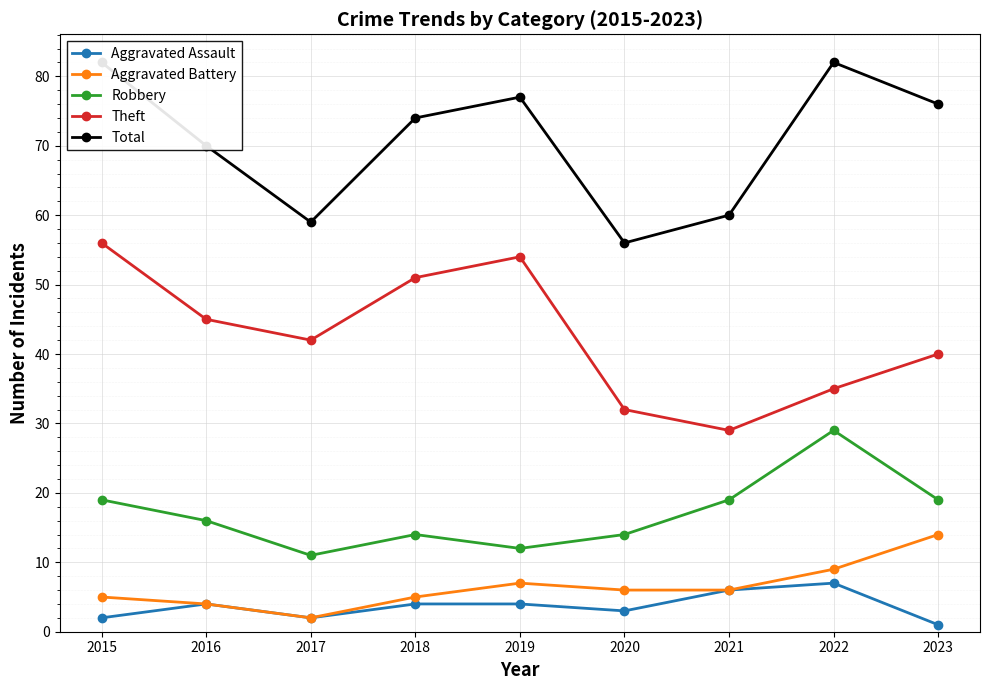

Which category has the lowest value in the Aggravated Assault series?

2023